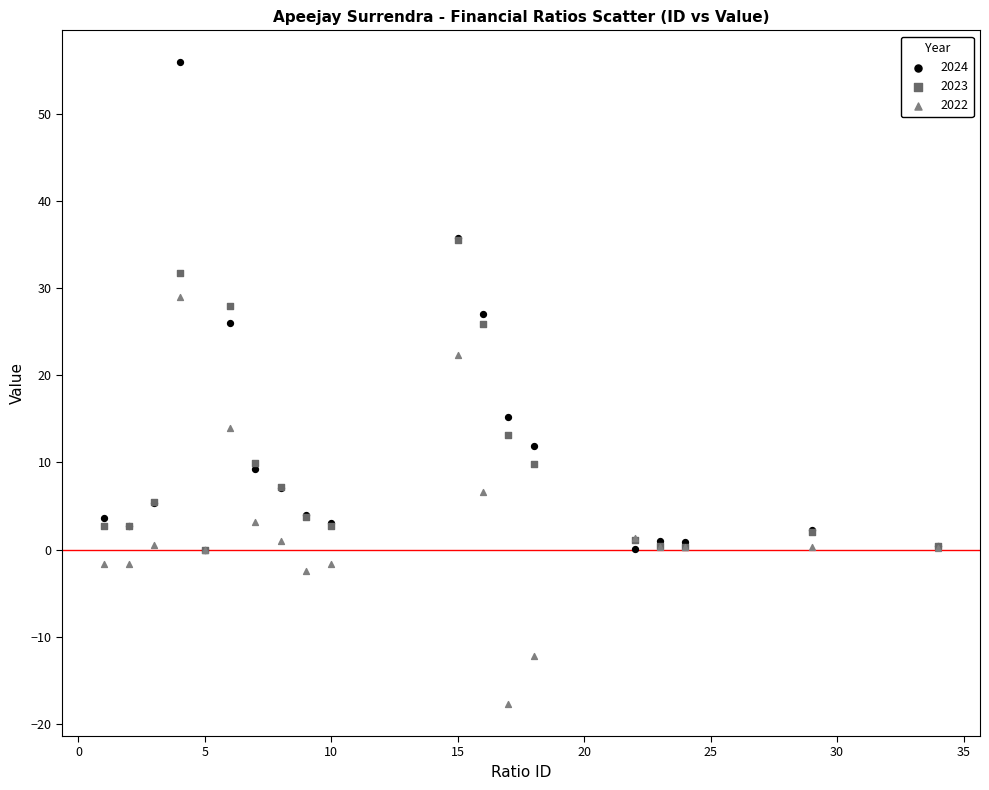

What are all the series names shown in the legend?

2024, 2023, 2022